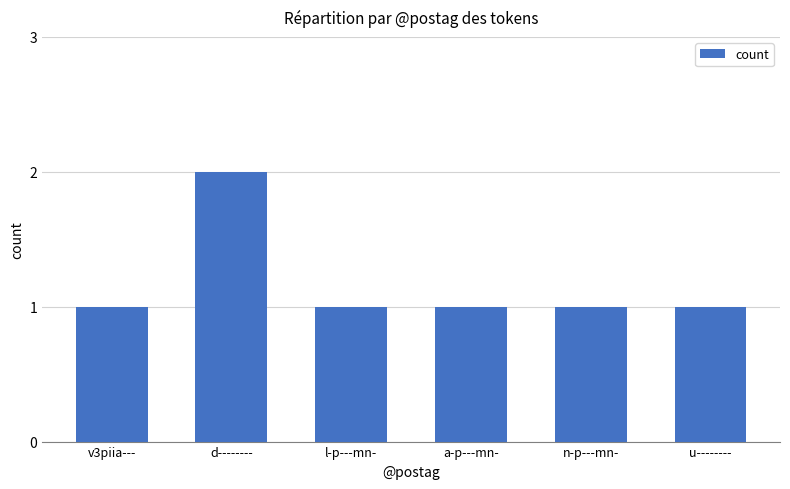

What is the value of the 3rd bar from the left?

1